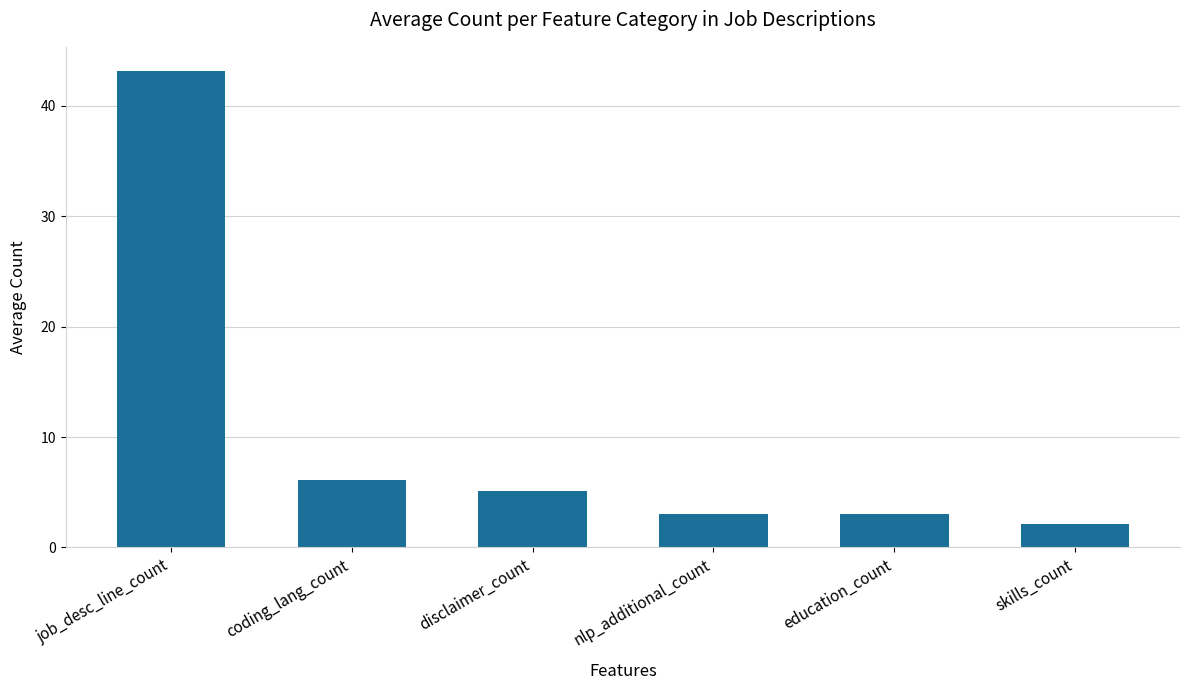

Which label corresponds to the largest value in the chart?

job_desc_line_count